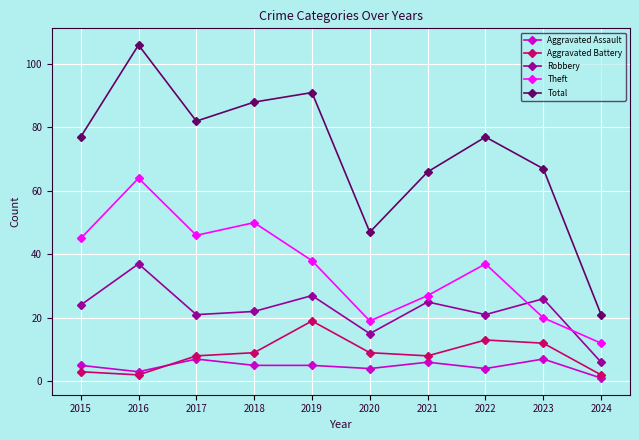

At which category does Theft reach its first local valley?

2017